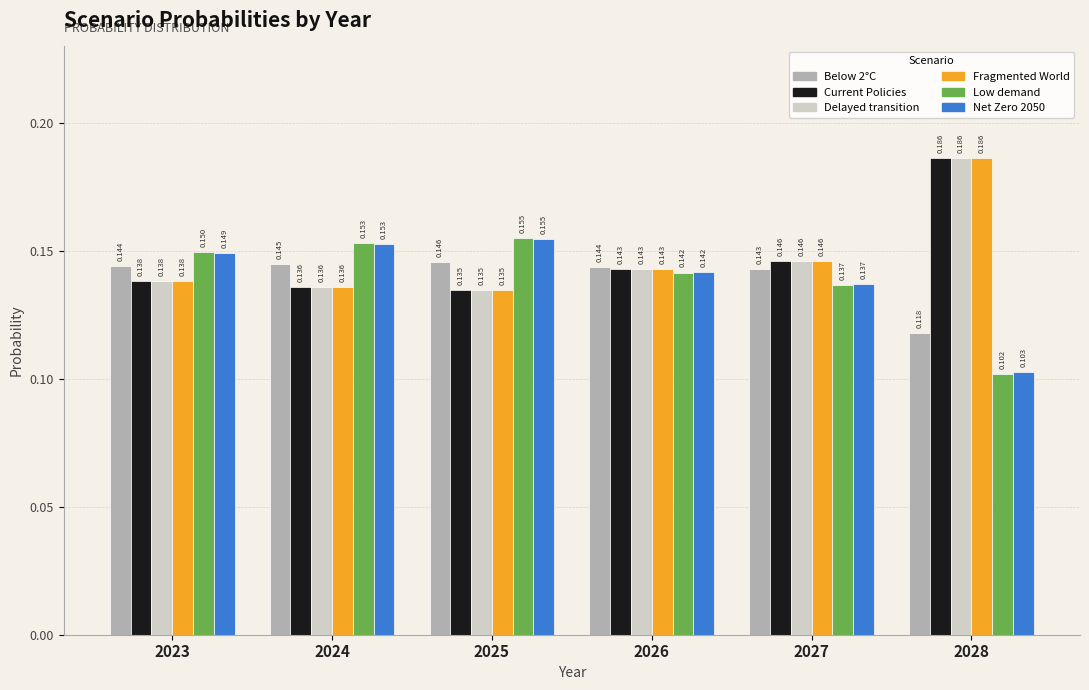

True or false: Below 2°C has a value of 0.2 at 2024.

False